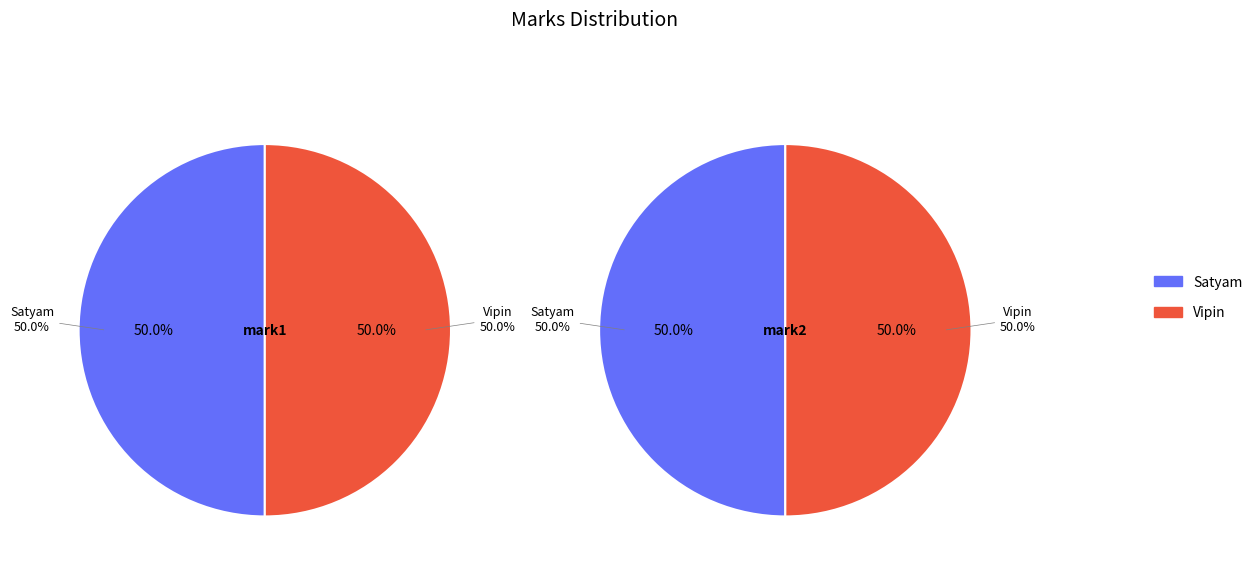

How many slices are in this pie chart?

2